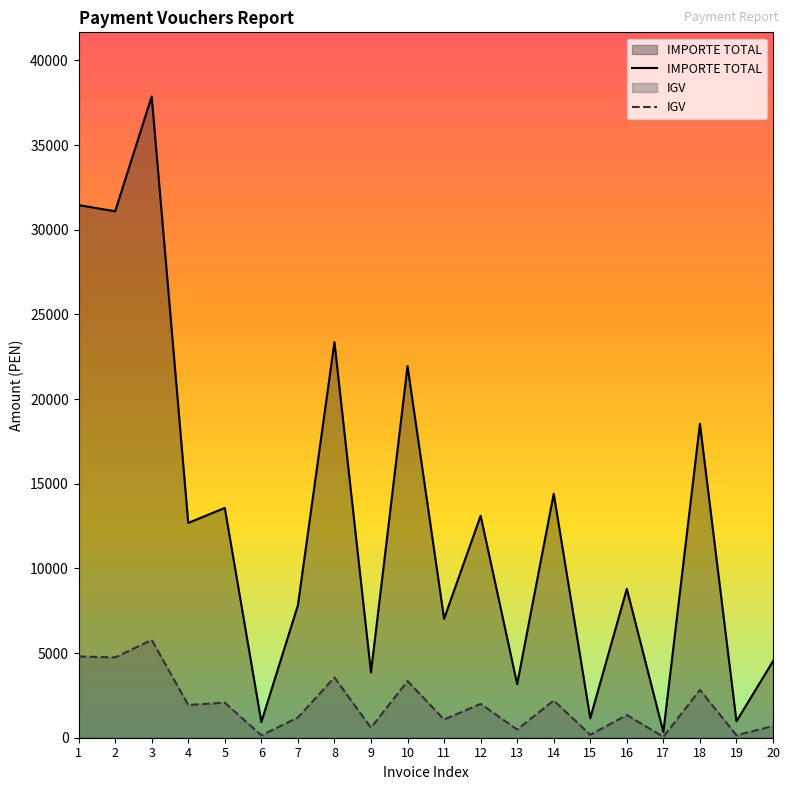

What is the value of the IGV point at the 16th from the left?

1340.8